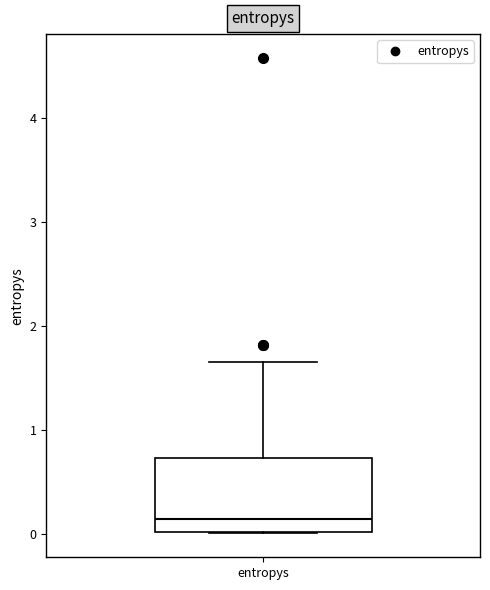

Read this box plot against the y-axis: the position of the median line, the range covered by the box, and the ends of both whiskers. The values are not printed on the chart, so give them approximately, as read against the axis.

median 0.1, box 0.0 to 0.7, whiskers 0.0 to 1.7